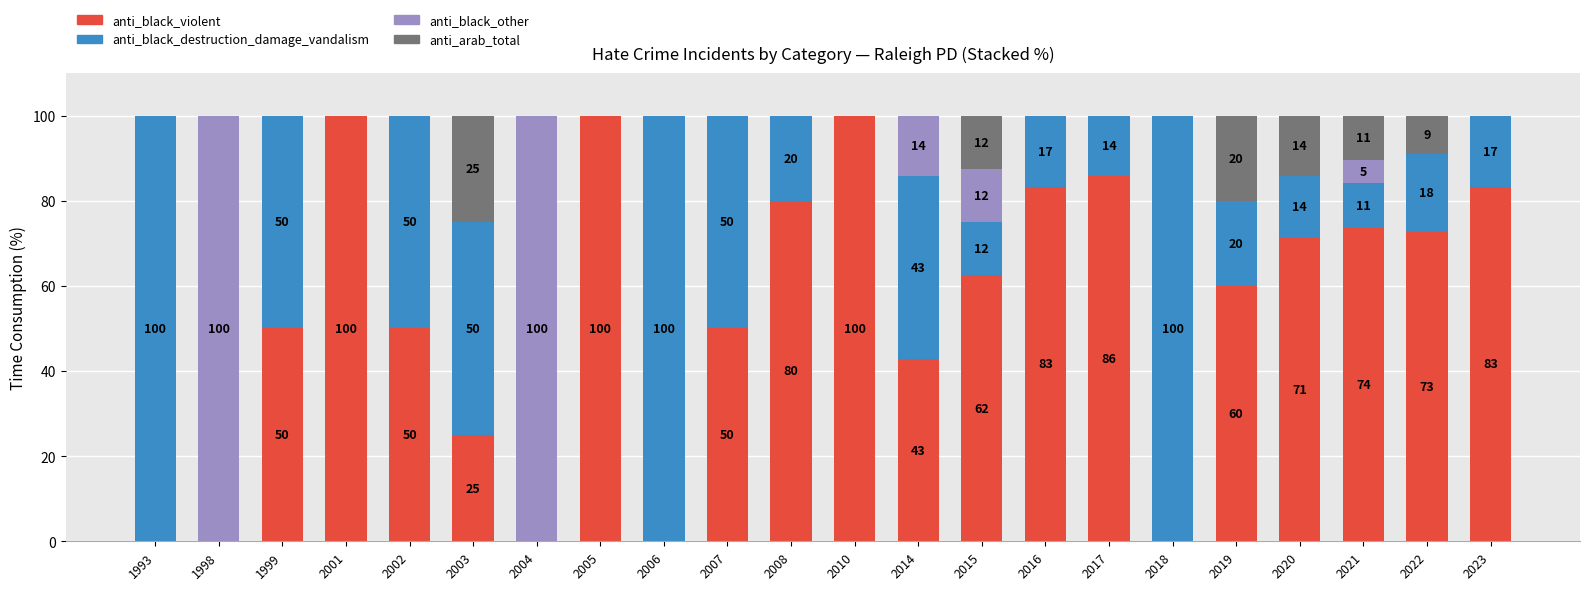

The anti_black_violent series shows 83.3 at 2023. True or false?

True